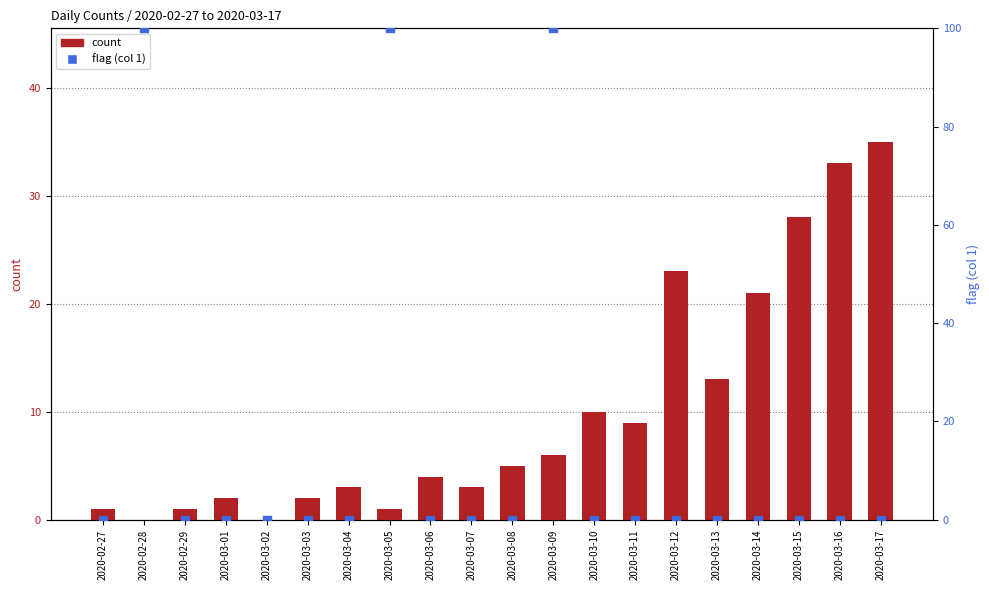

Which series reaches the minimum Y coordinate?

count